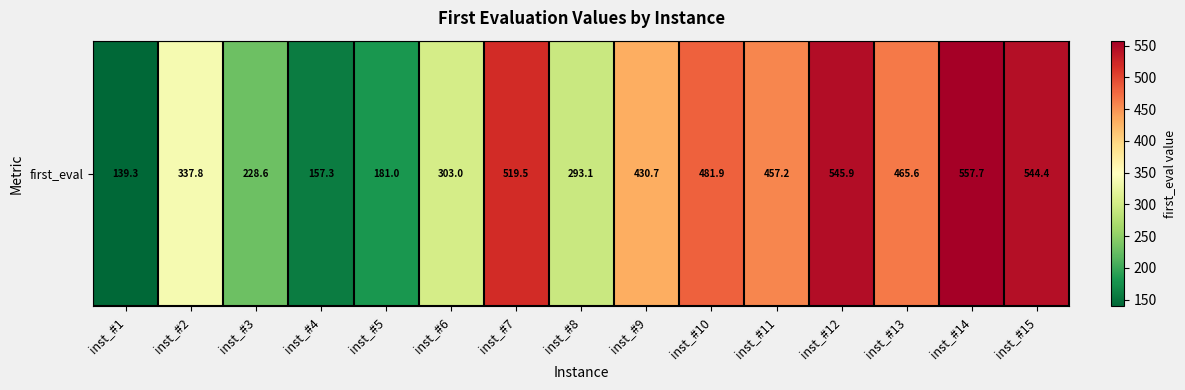

Between inst_#9 and inst_#11, which is larger?

inst_#11